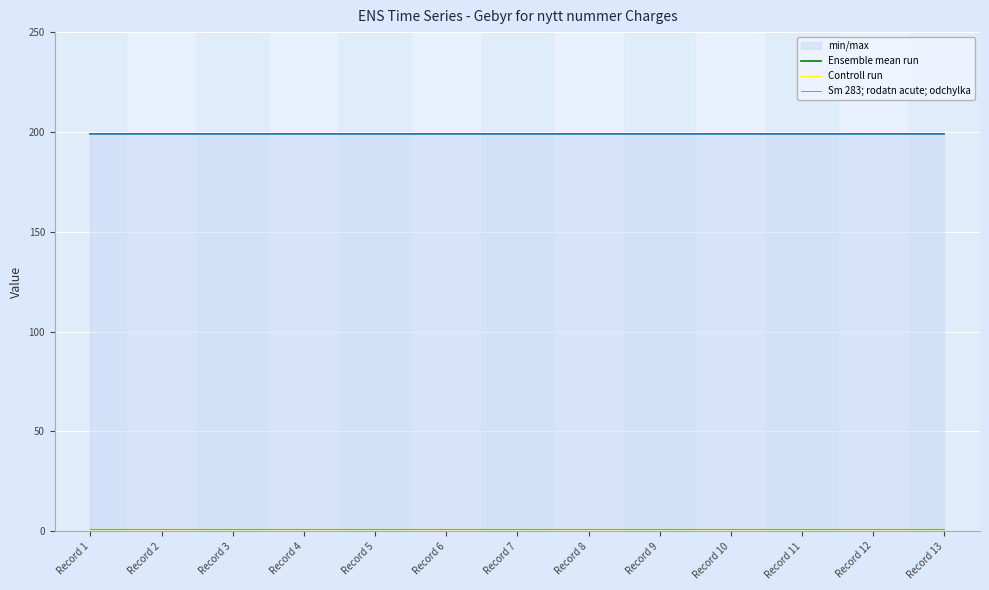

What is the lowest value of the Controll run series?

1